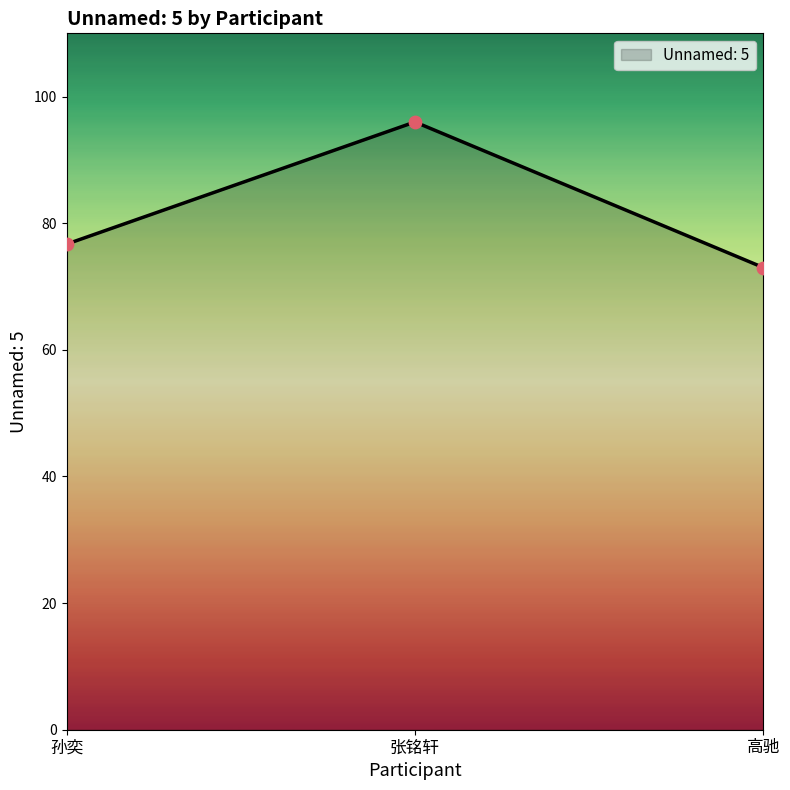

What is the change in value from 孙奕 to 张铭轩?

+19.3